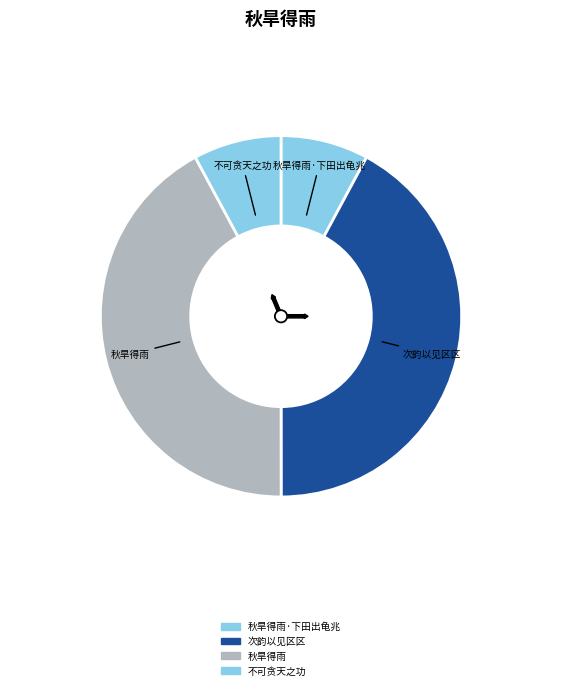

Combined, do 秋旱得雨子大诗言祈祷所致炎谓不可贪天之功次韵以见区区 and 秋旱得雨 account for over 50%?

Yes